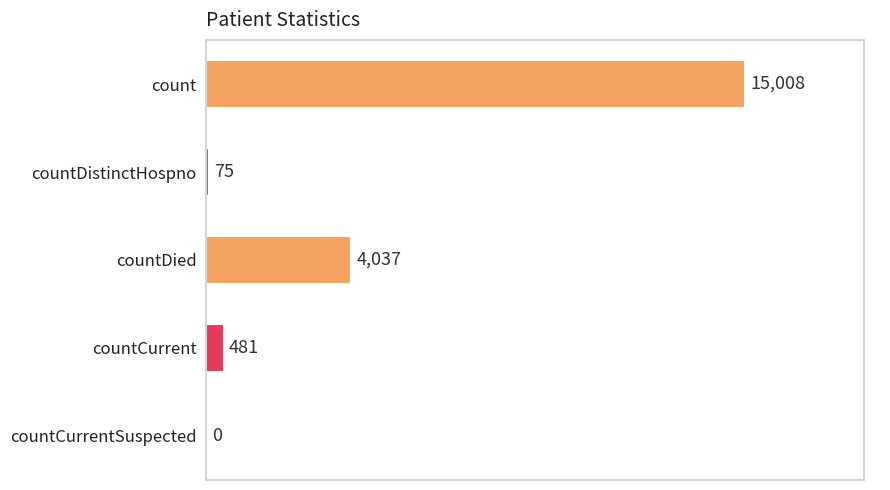

The chart shows a value of 15008 at count. True or false?

True